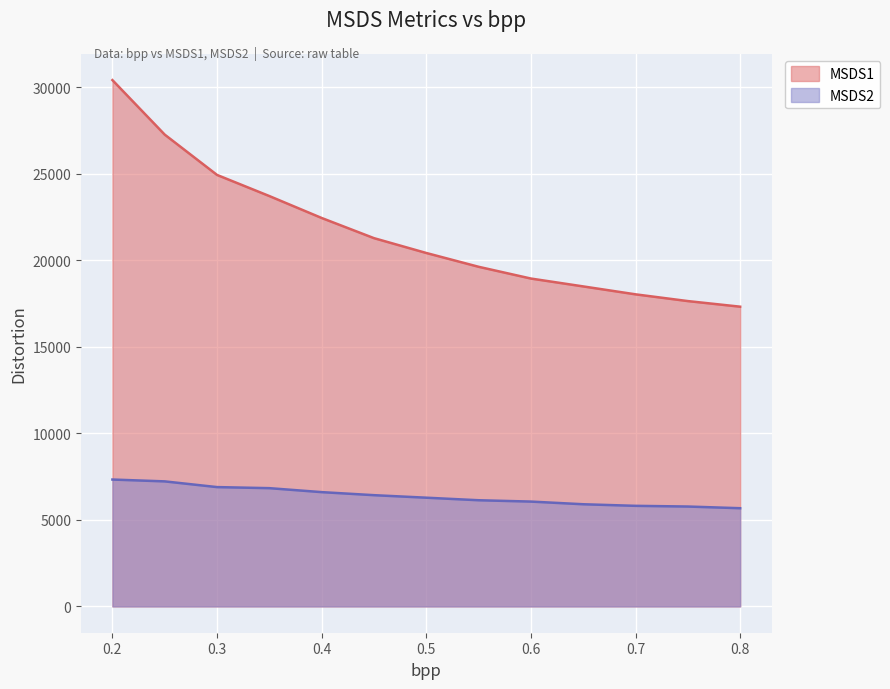

True or false: MSDS1 and MSDS2 cross at least once.

False